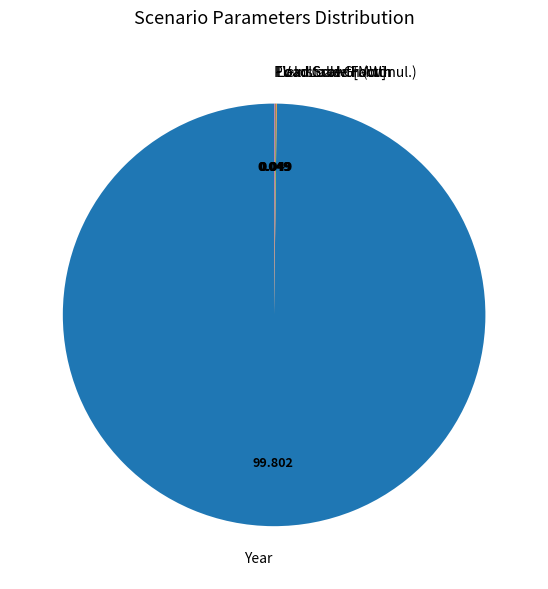

Which slice is the largest?

Year